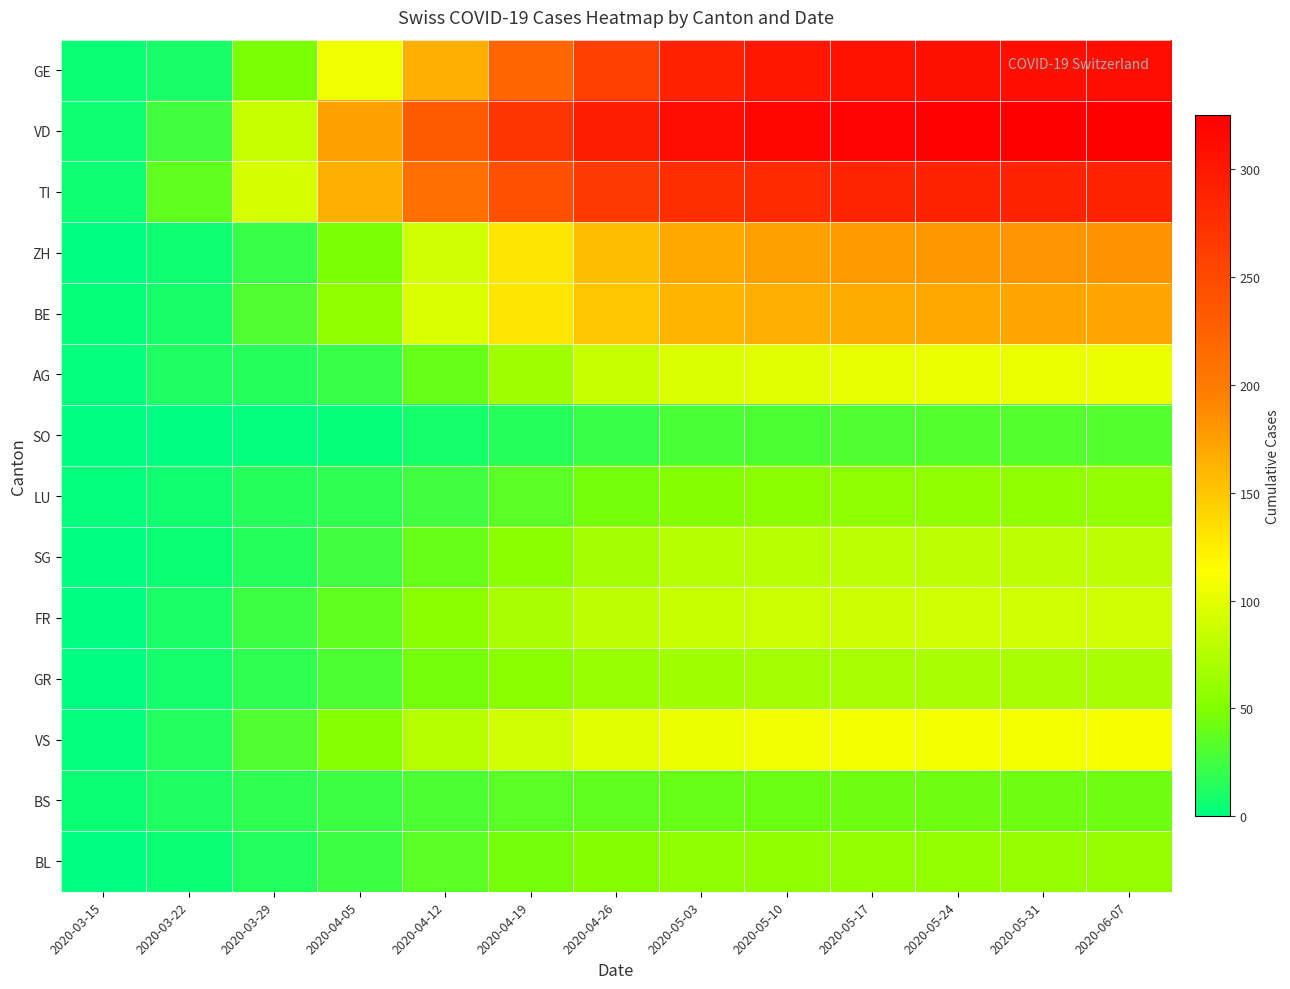

Rank the series at 2020-06-07 from highest to lowest value.

VD, GE, TI, ZH, BE, VS, AG, FR, SG, GR, BL, LU, BS, SO